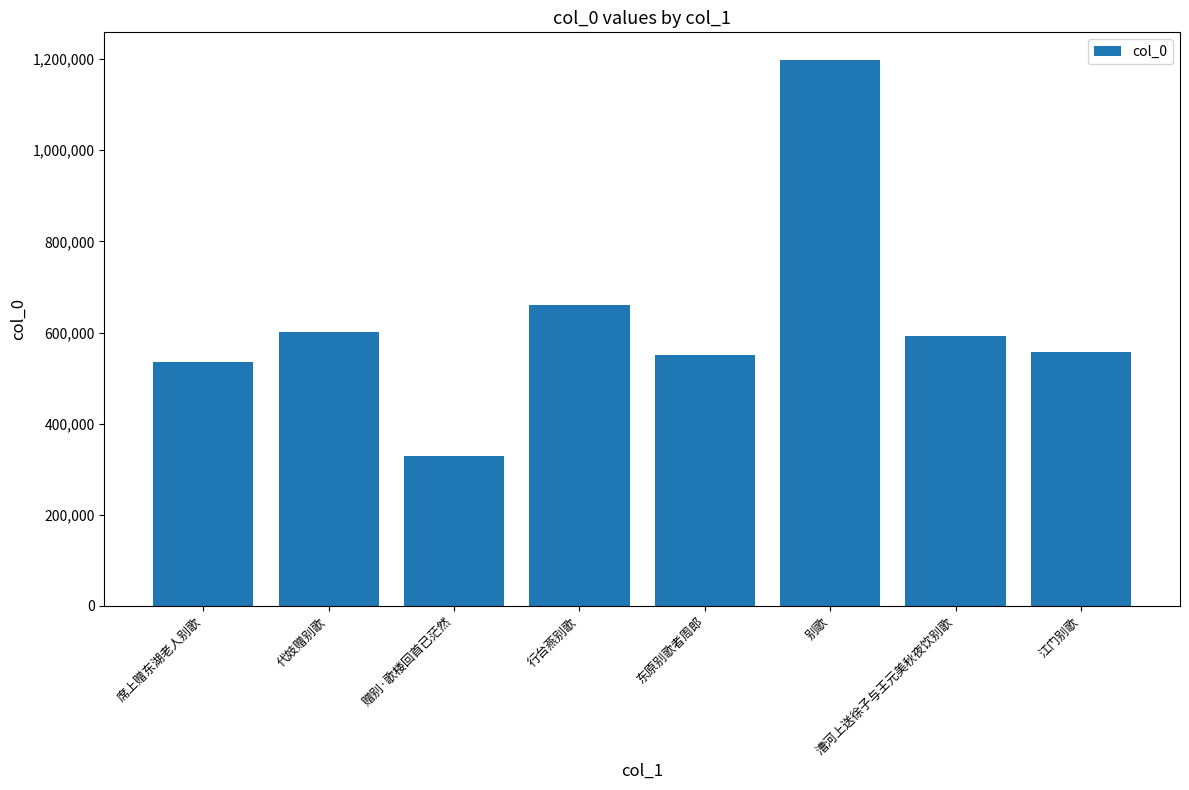

What is the label of the 7th bar from the left?

漕河上送徐子与王元美秋夜饮别歌